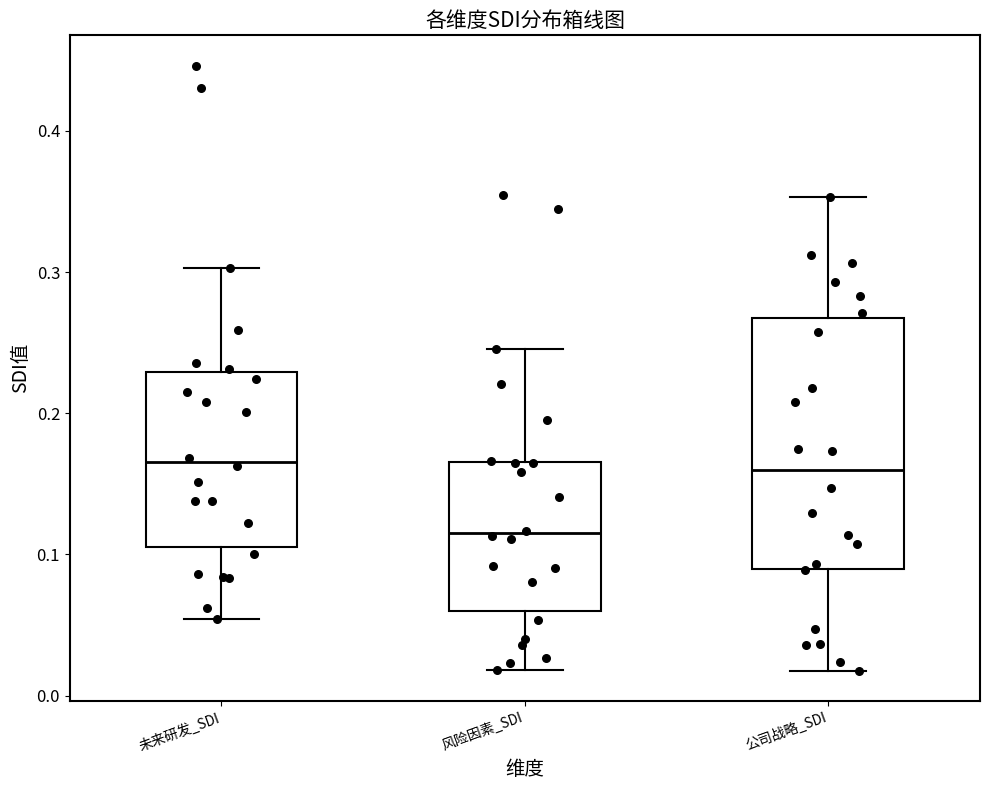

Reading left to right, transcribe this box plot: for each box, give where its median line is, the range the box spans, and where its two whiskers end, as read against the y-axis. The values are not printed on the chart, so give them approximately, as read against the axis.

未来研发_SDI: median 0.17, box 0.11 to 0.23, whiskers 0.05 to 0.30
风险因素_SDI: median 0.11, box 0.06 to 0.17, whiskers 0.02 to 0.25
公司战略_SDI: median 0.16, box 0.09 to 0.27, whiskers 0.02 to 0.35